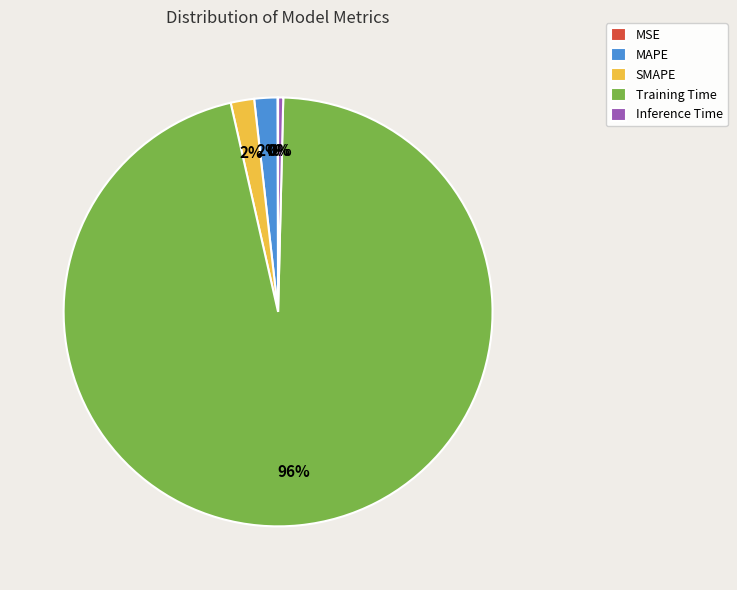

True or false: Training Time accounts for 96% of the total.

True